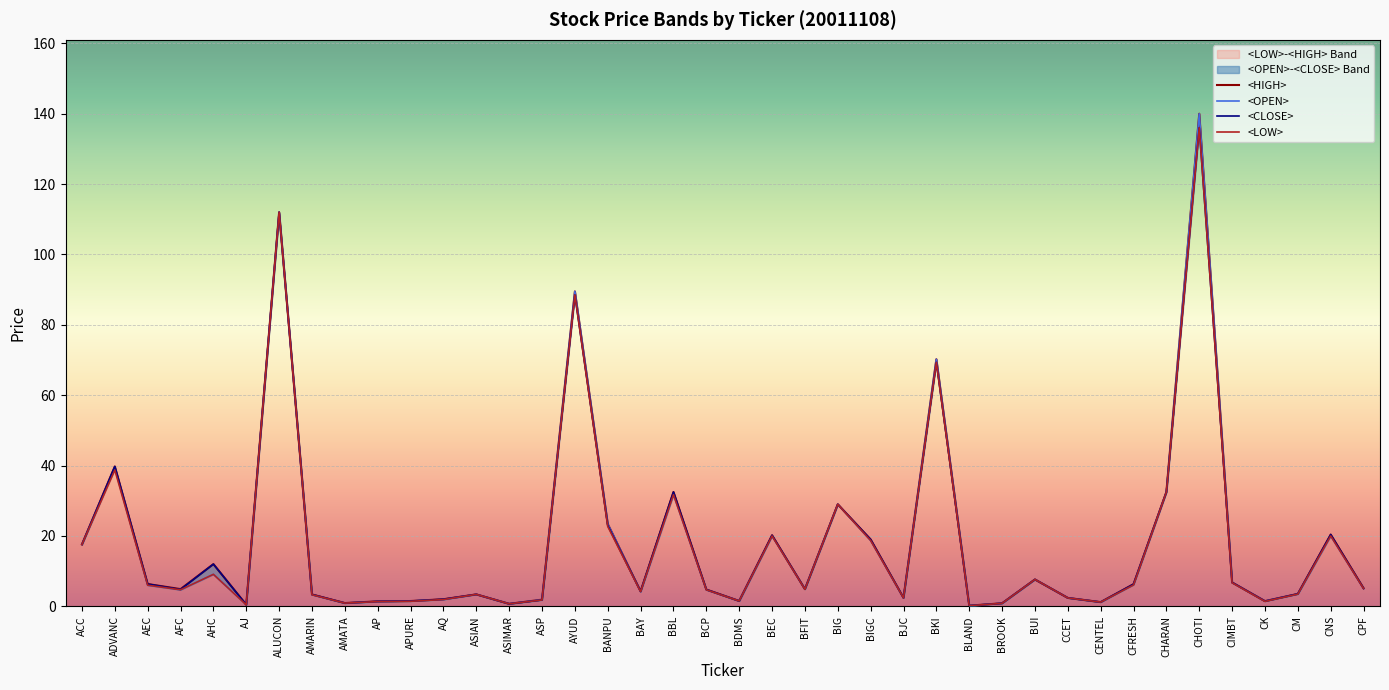

What is the approximate value of <CLOSE> at CIMBT?

6.8